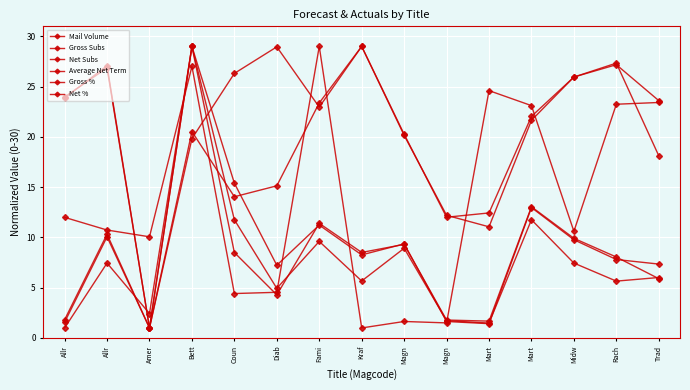

How many categories are shown in the chart?

15